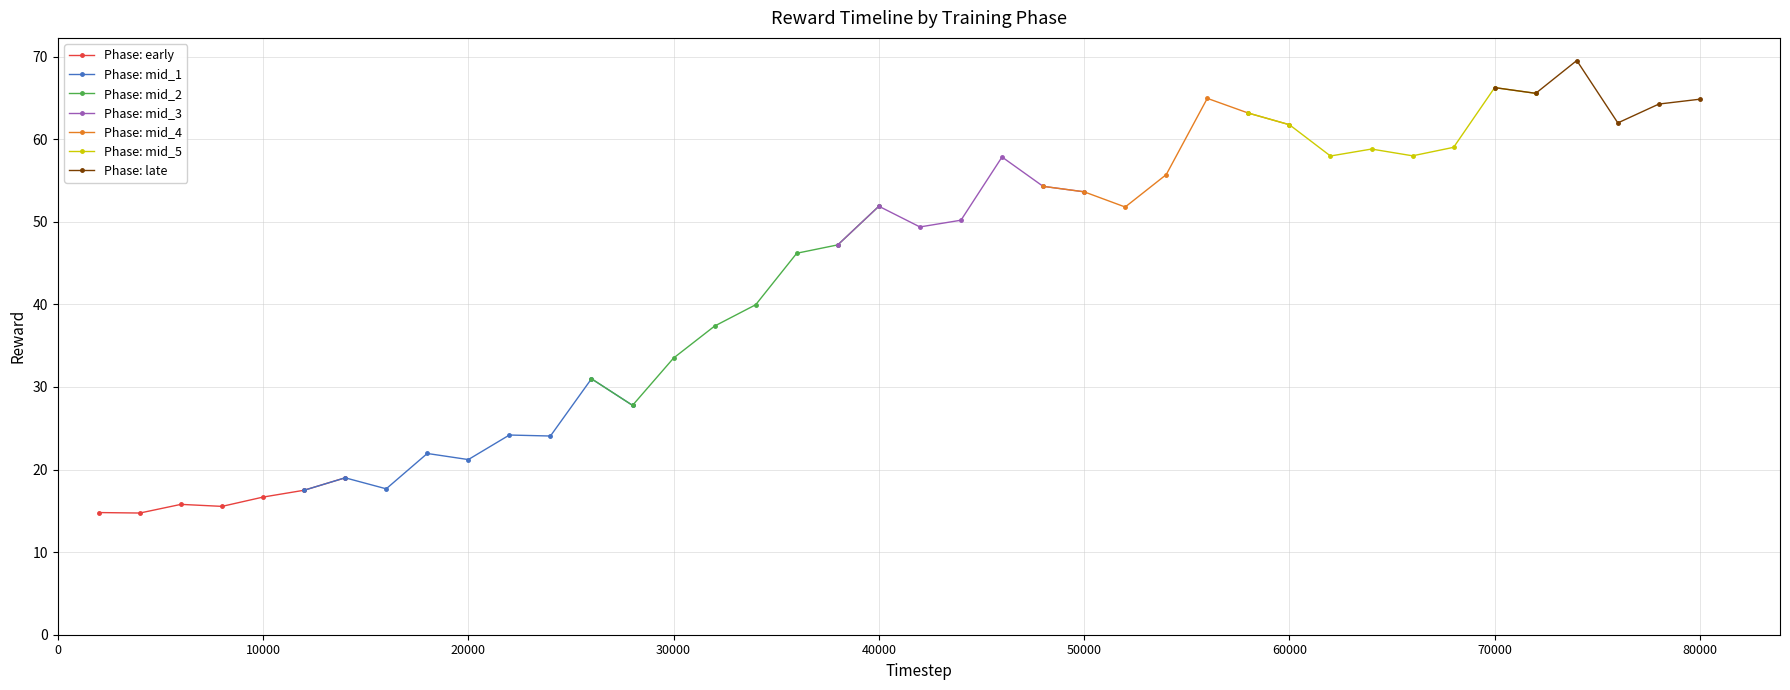

Which has a higher value, 6 or 26?

26